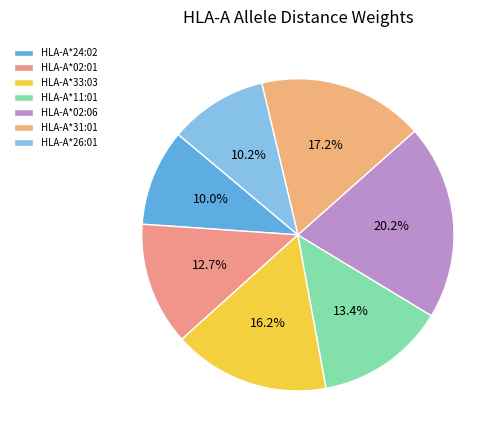

To the nearest percent, what is the combined percentage of HLA-A*02:01 and HLA-A*33:03?

29%